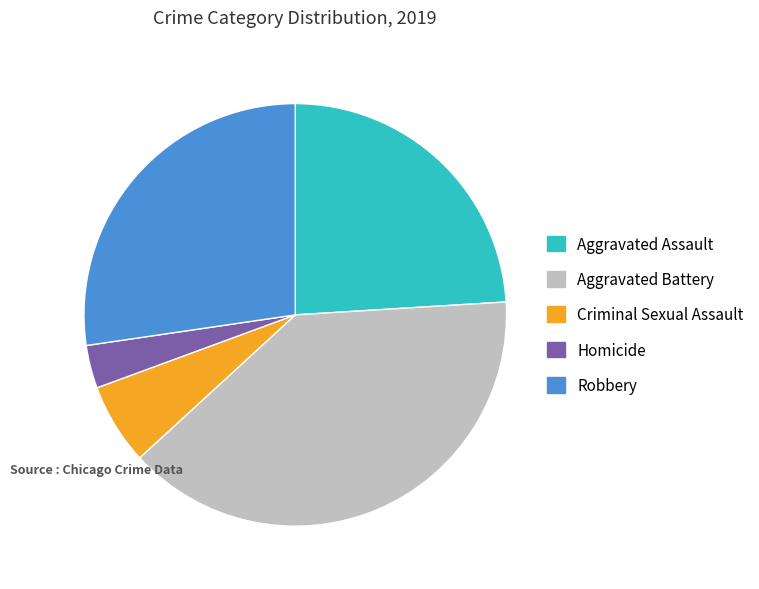

Does Aggravated Battery represent more than half of the total?

No